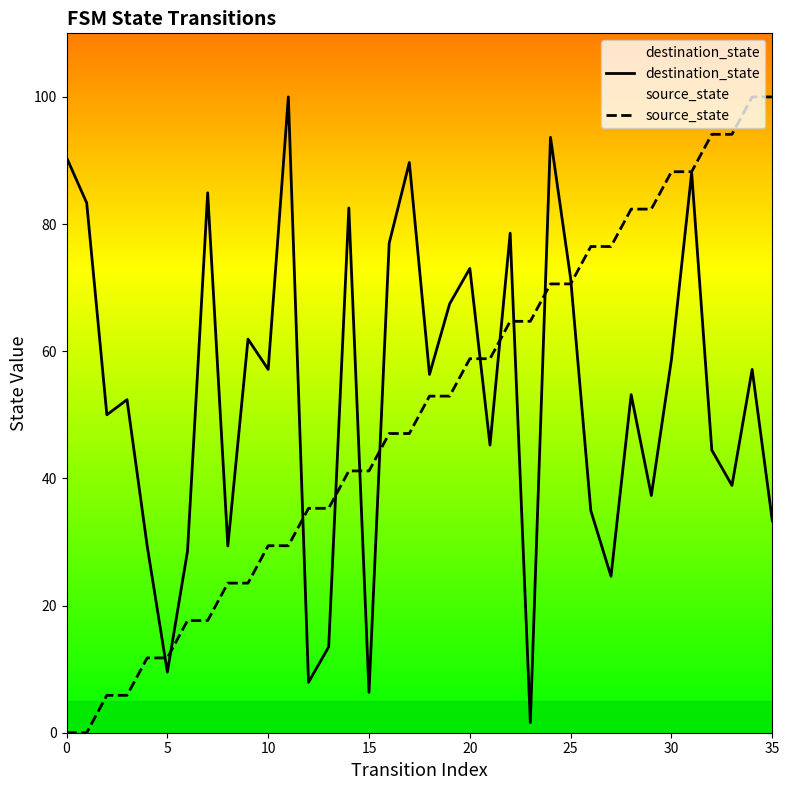

Is the value of destination_state at 34 greater than the value of source_state at 25?

Yes